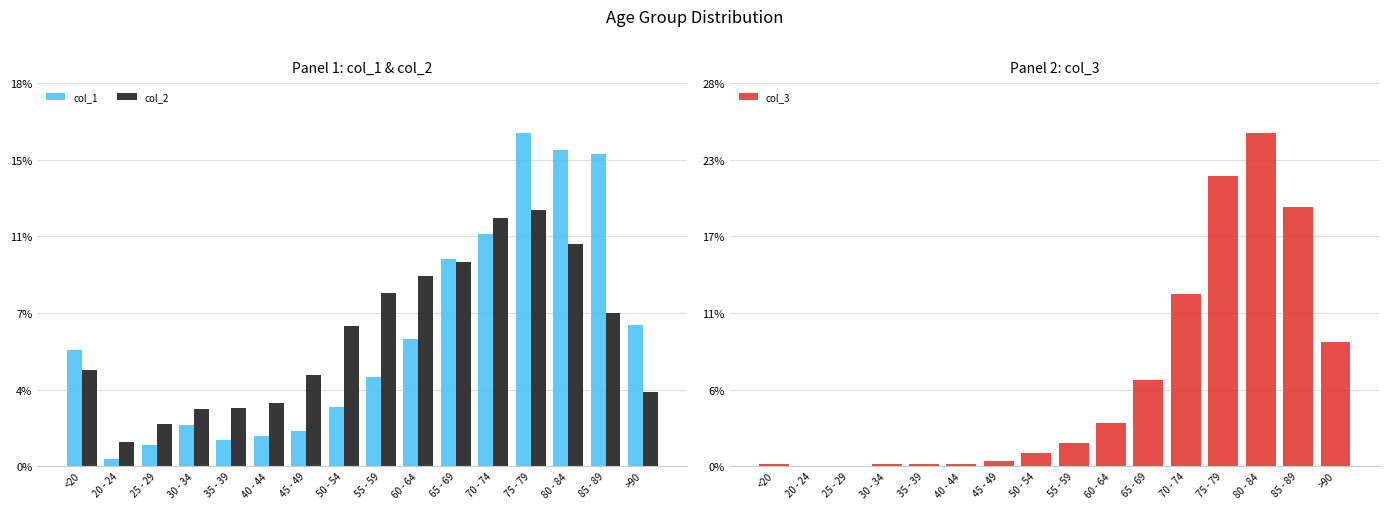

Which series has the largest total across all categories?

col_1